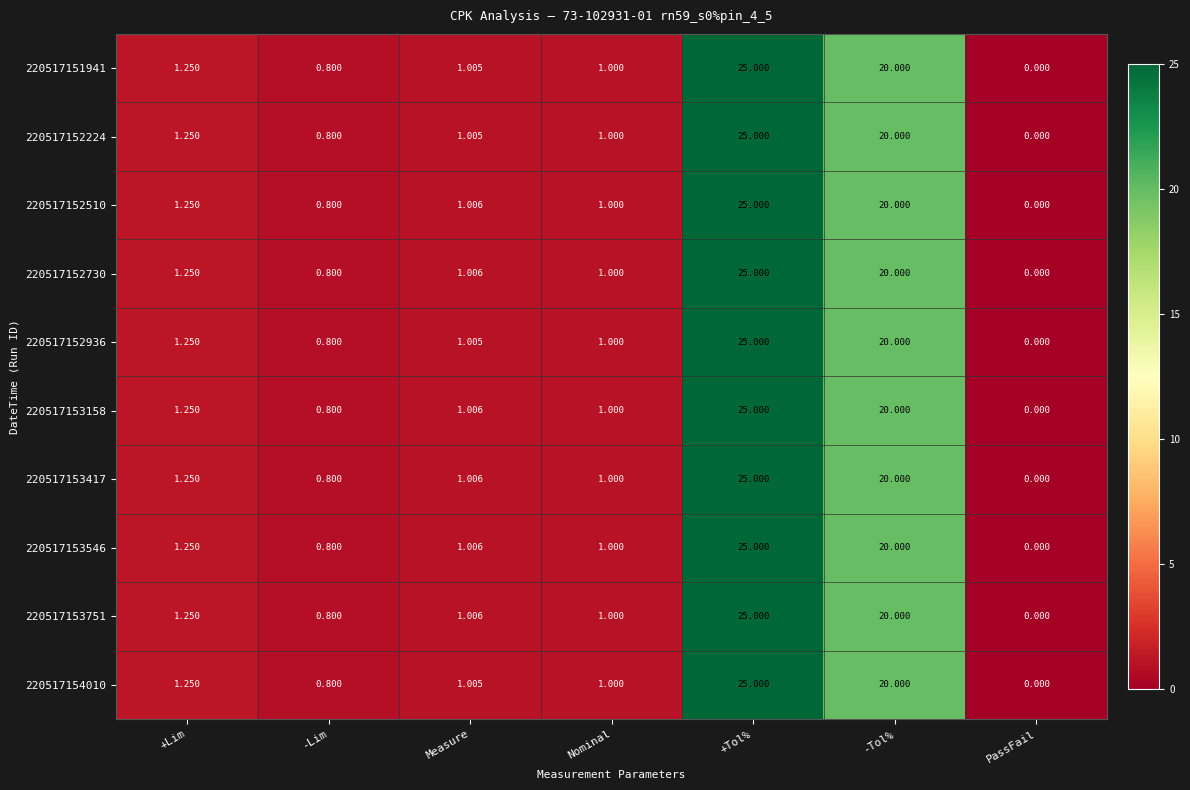

At which category is the sum across all series the highest?

+Tol%